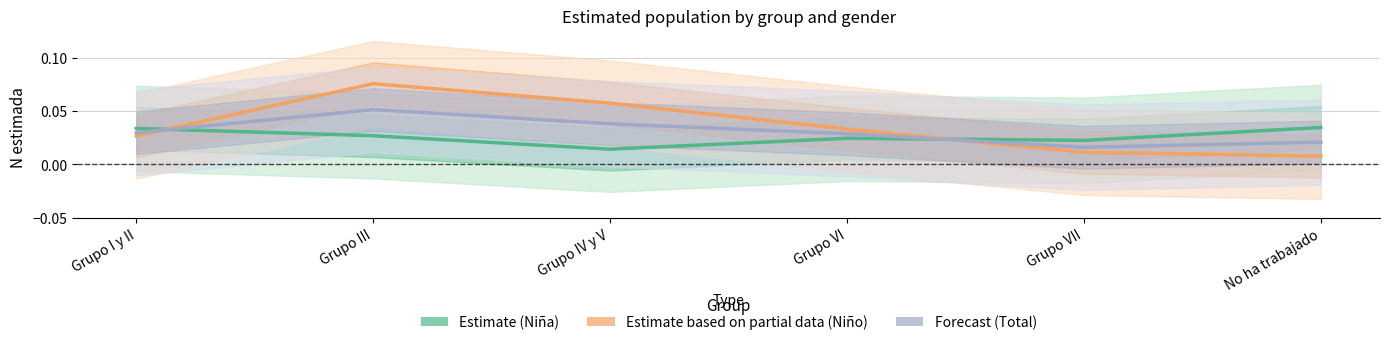

Count the Forecast (Total) values in the range 0 to 1.

6